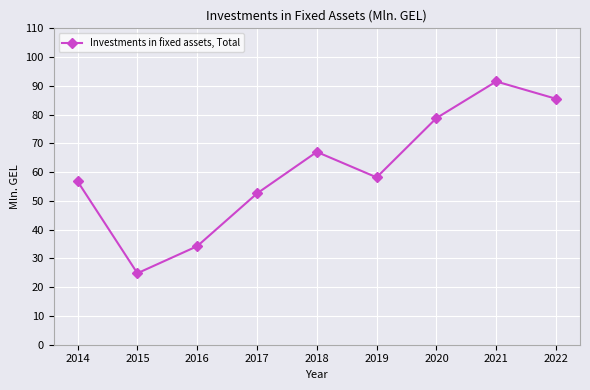

What is the value of the 7th point from the left?

78.8